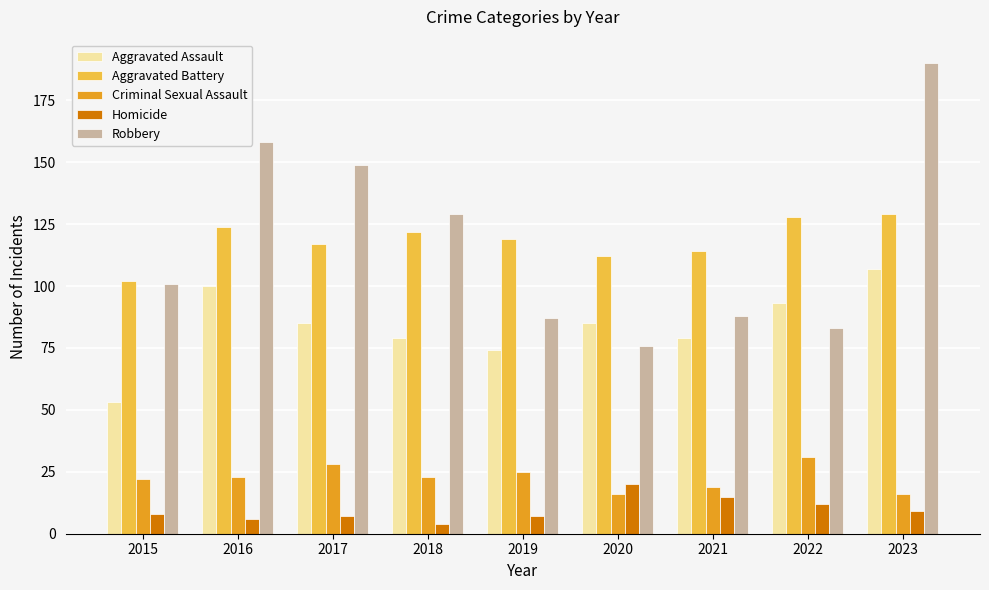

What is the sum of all Homicide values?

88